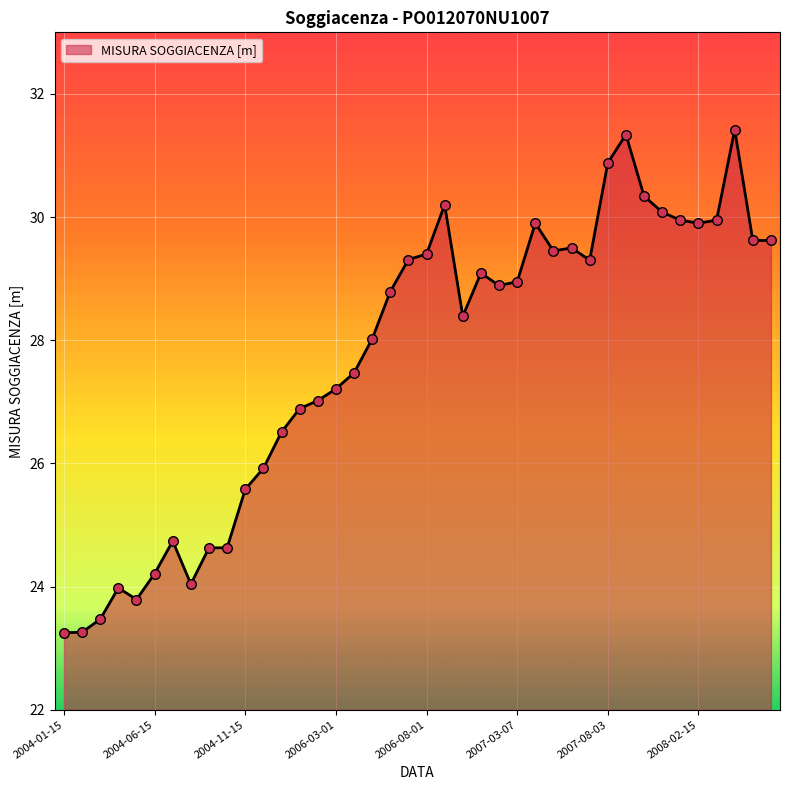

What is the maximum value shown in the chart?

31.4